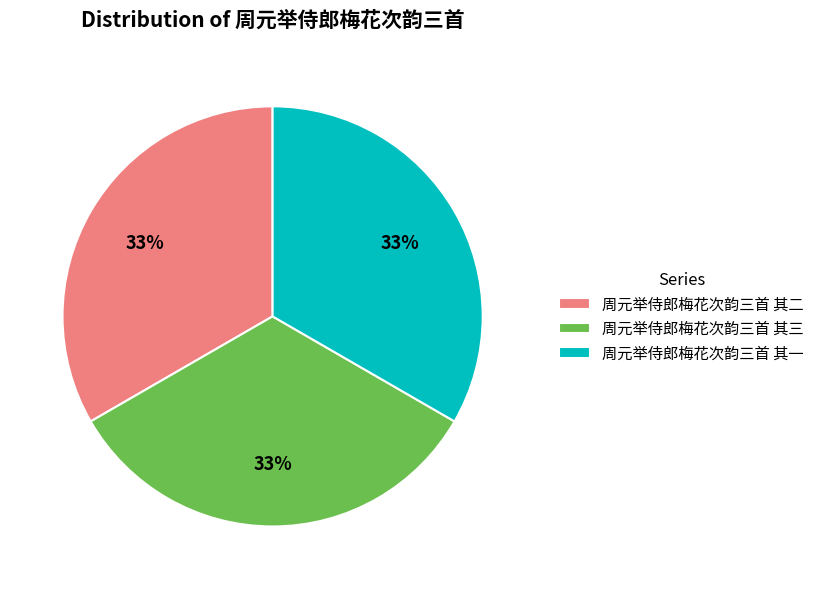

Approximately how many times larger is the value at 周元举侍郎梅花次韵三首 其二 compared to 周元举侍郎梅花次韵三首 其三?

1.0